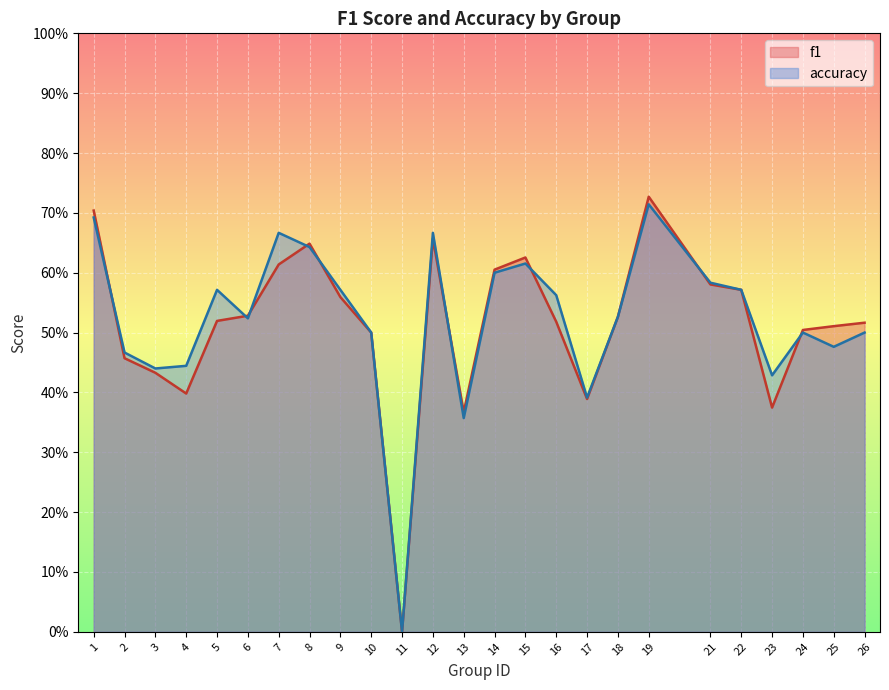

In f1, how many points are higher than both neighbors (excluding endpoints)?

4